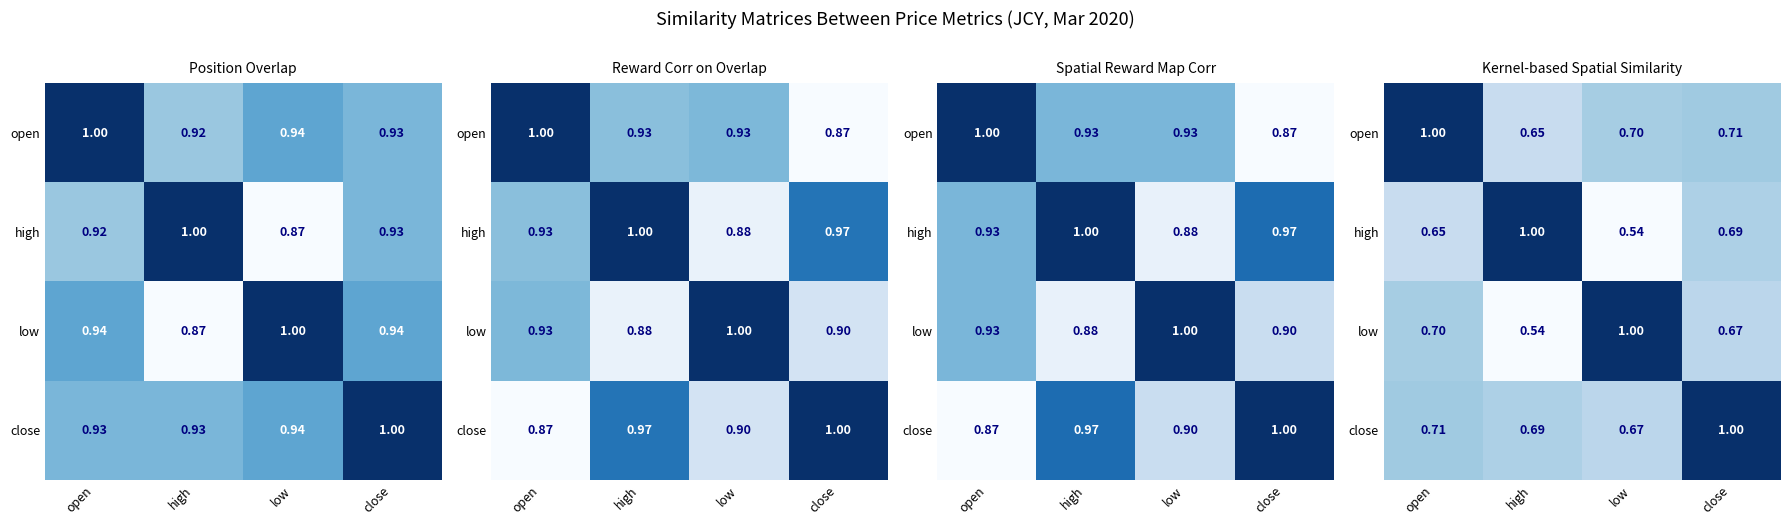

Which category has the lowest value in the high series?

low